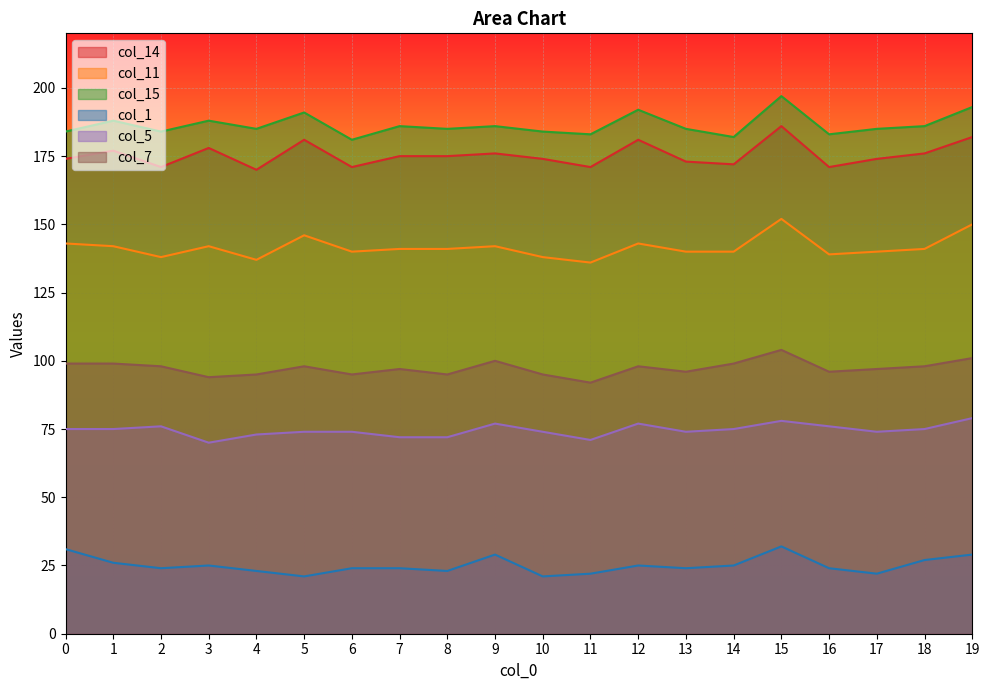

At 9, list the series in order from smallest to largest.

col_1, col_5, col_7, col_11, col_14, col_15